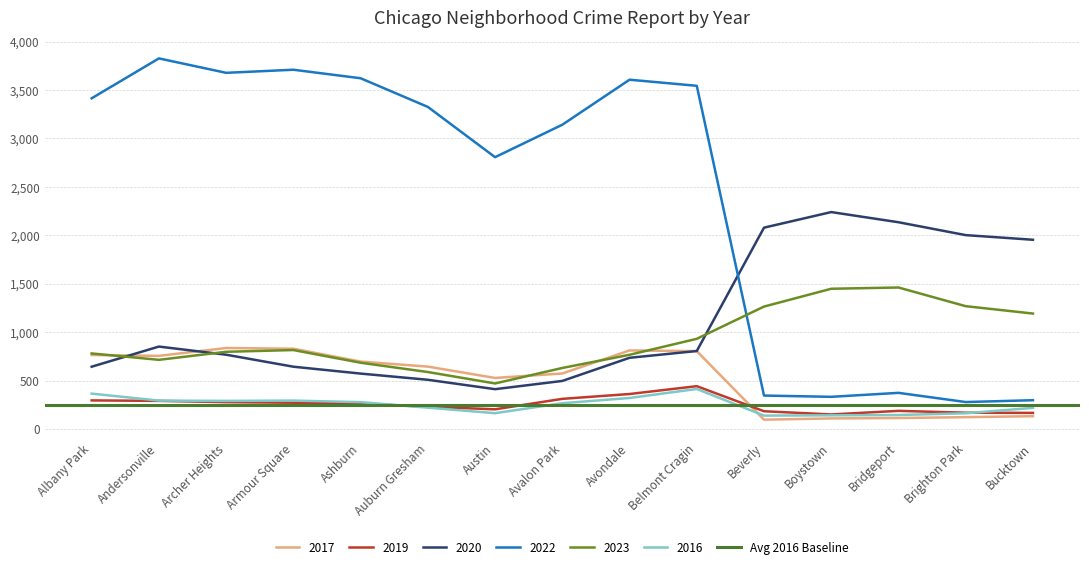

What is the difference between the highest and lowest values at Bridgeport?

2022